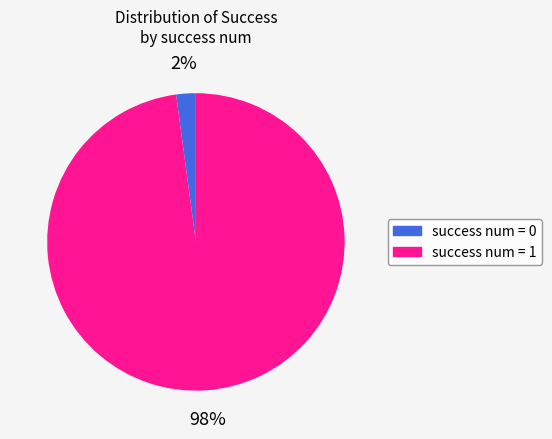

True or false: success num = 0 accounts for 2% of the total.

True